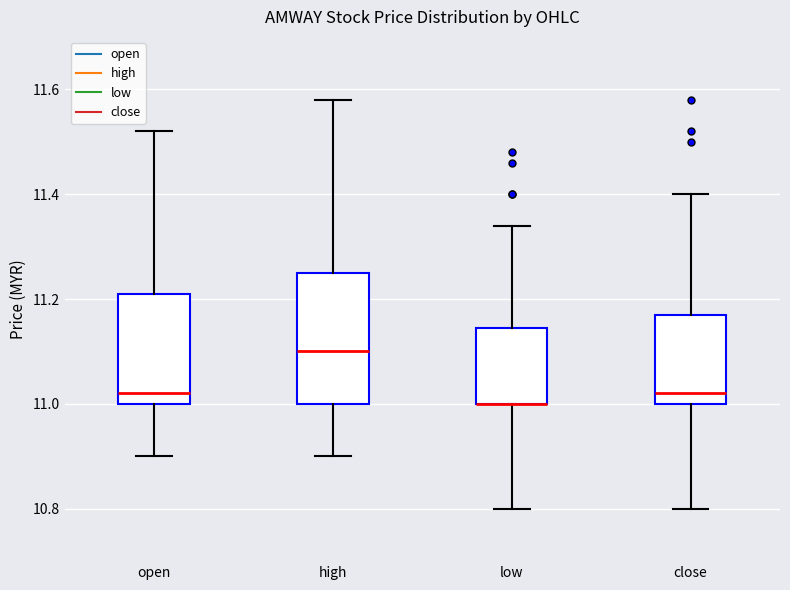

Comparing the boxes themselves (not the whiskers), which one is the tallest?

high